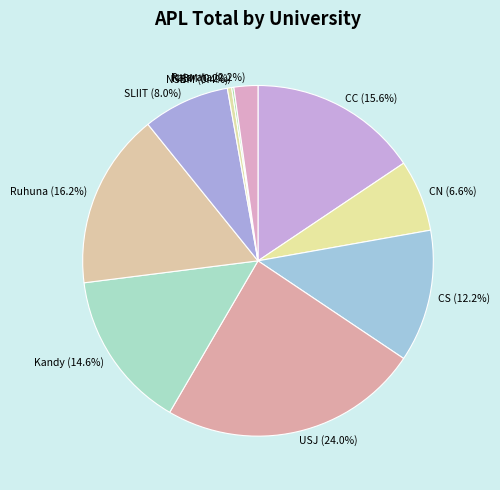

Is there any slice that represents more than half of the pie?

No